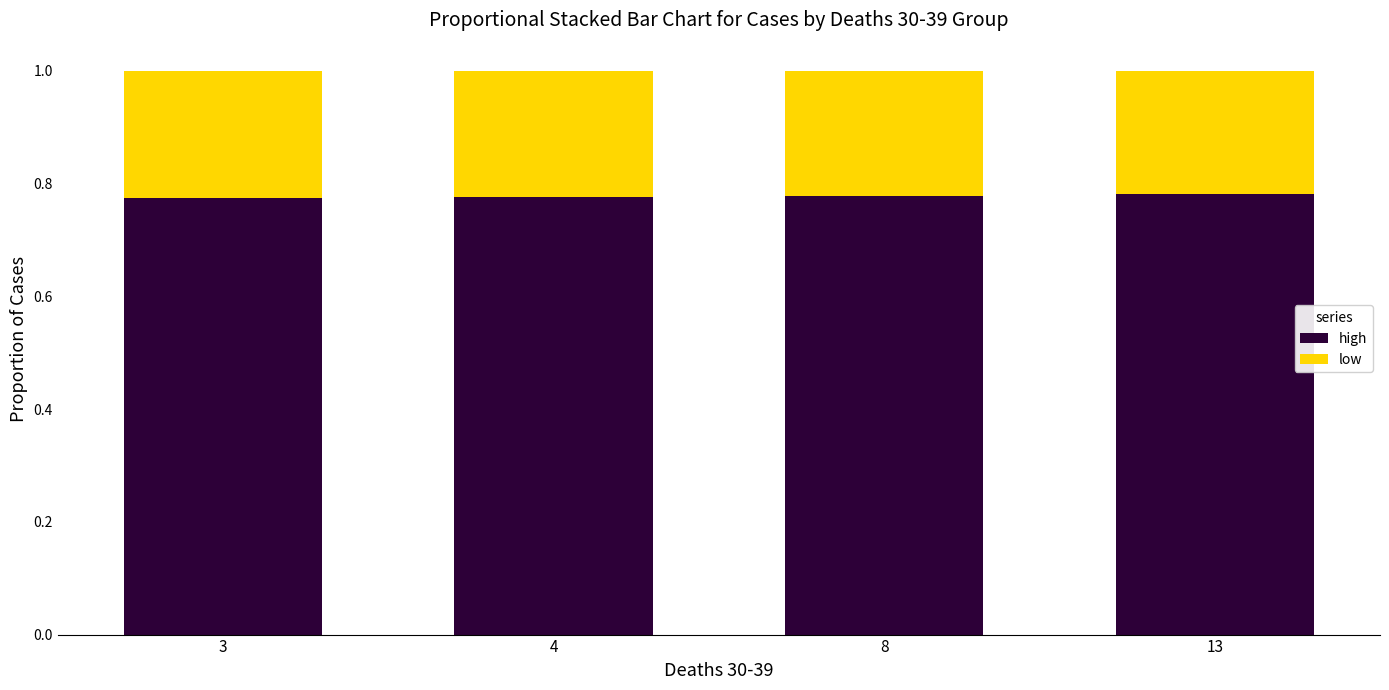

What is the sum of the high values at 13 and 3?

1.6